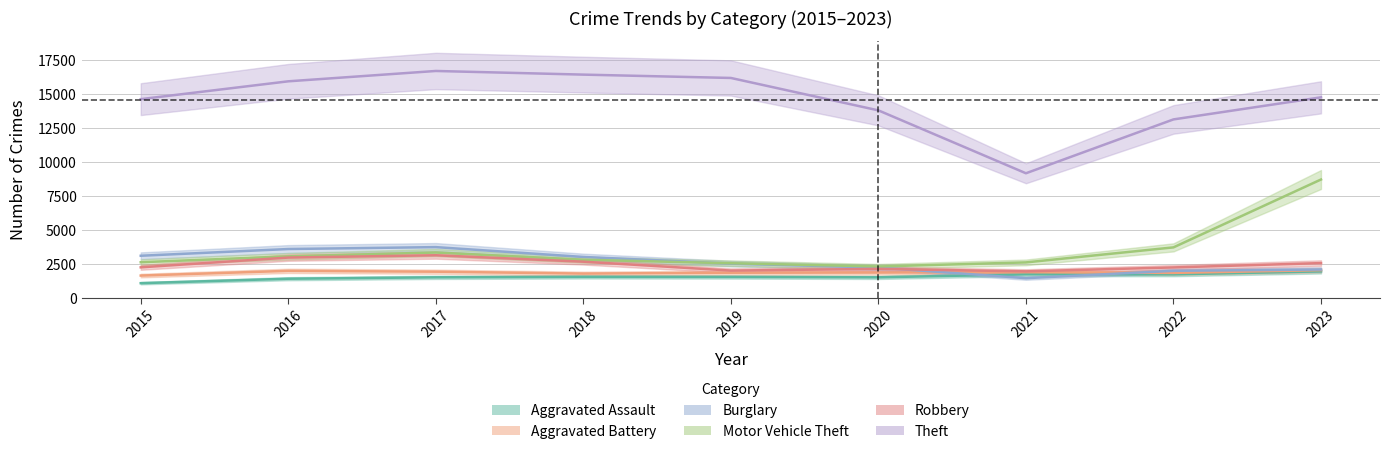

At how many categories does at least one series exceed 16277?

2